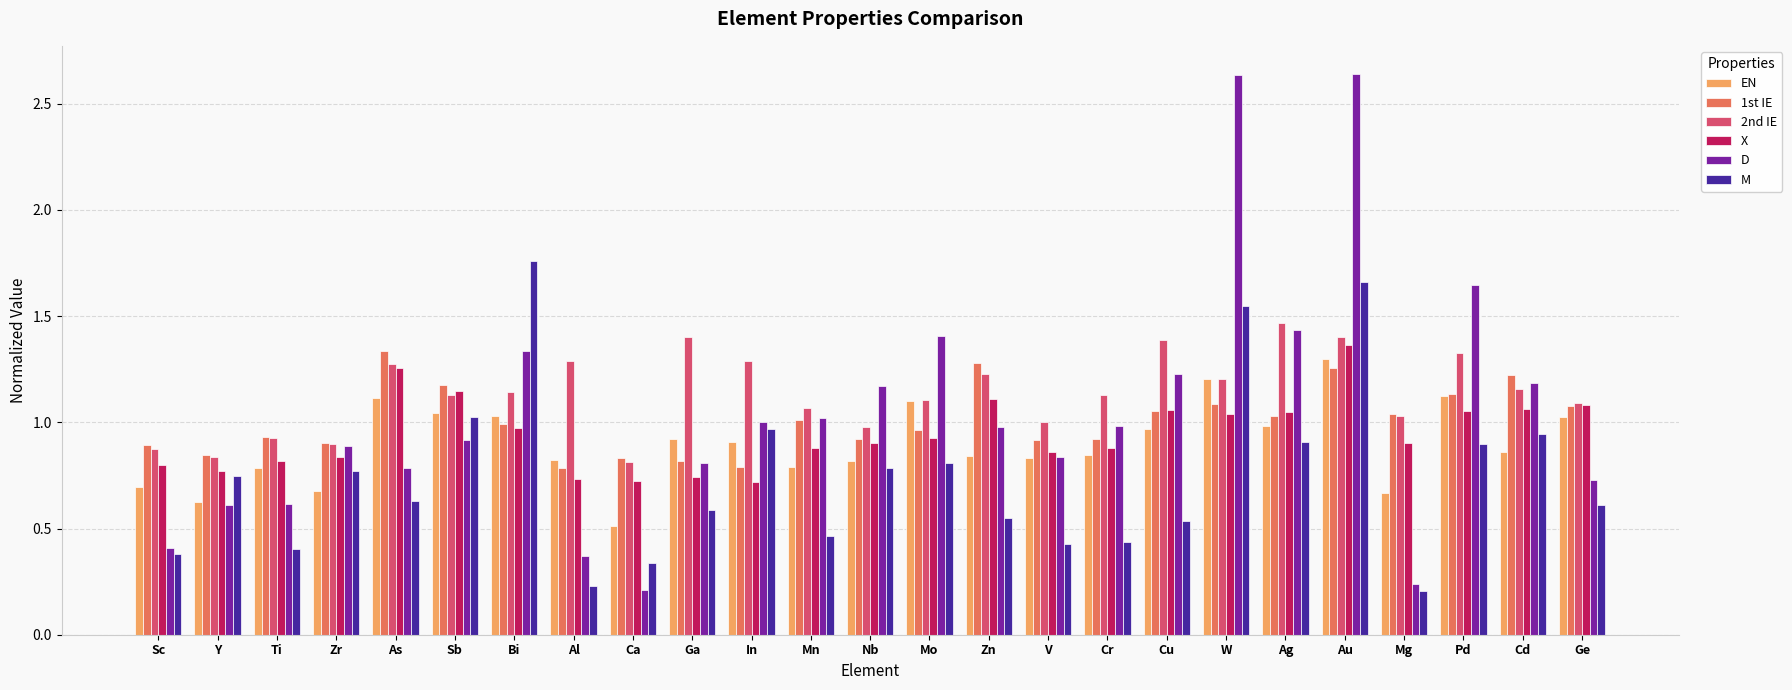

Are the bars grouped side by side (vs. stacked)?

Yes